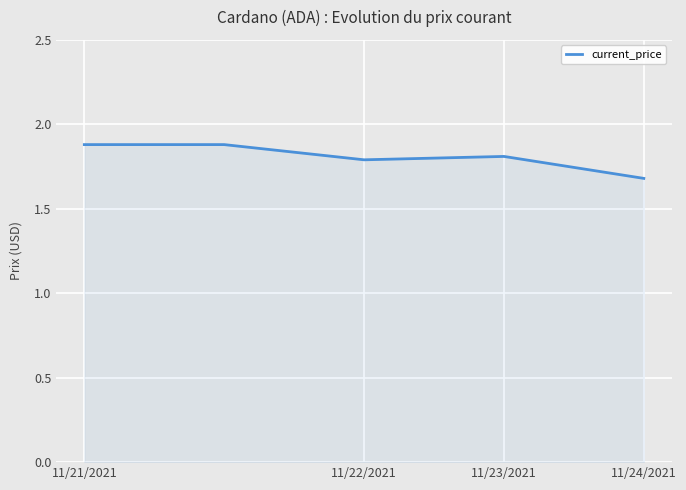

How many values are between 1 and 2?

5